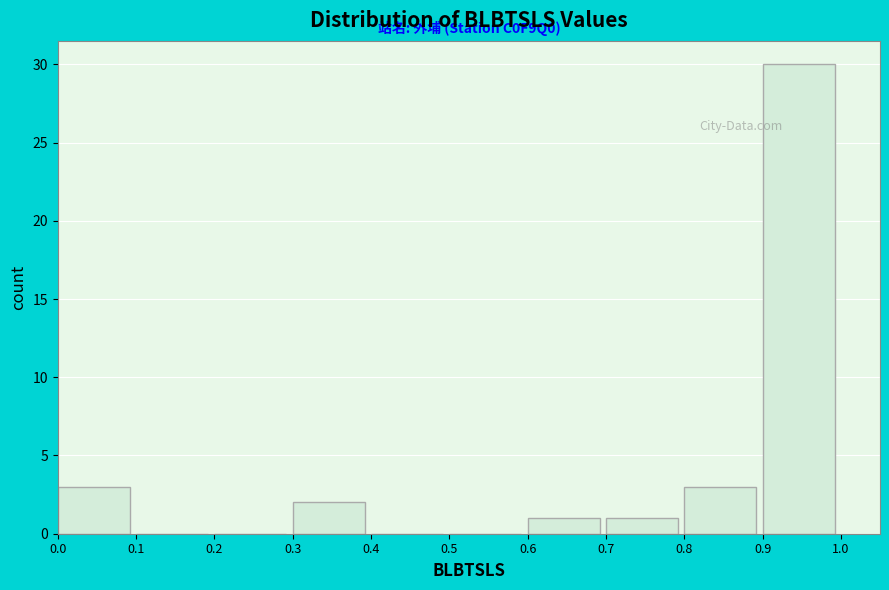

Over which range of the x-axis is the bar tallest?

0.9 to 1.0